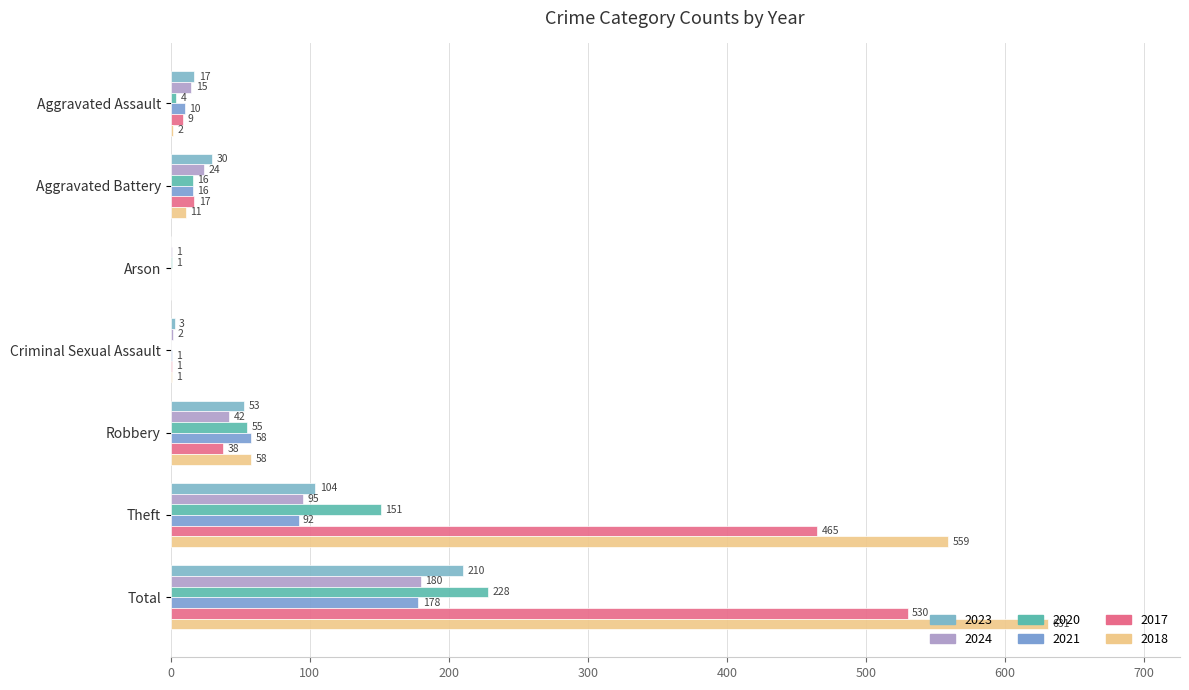

How many data points does each series have?

7